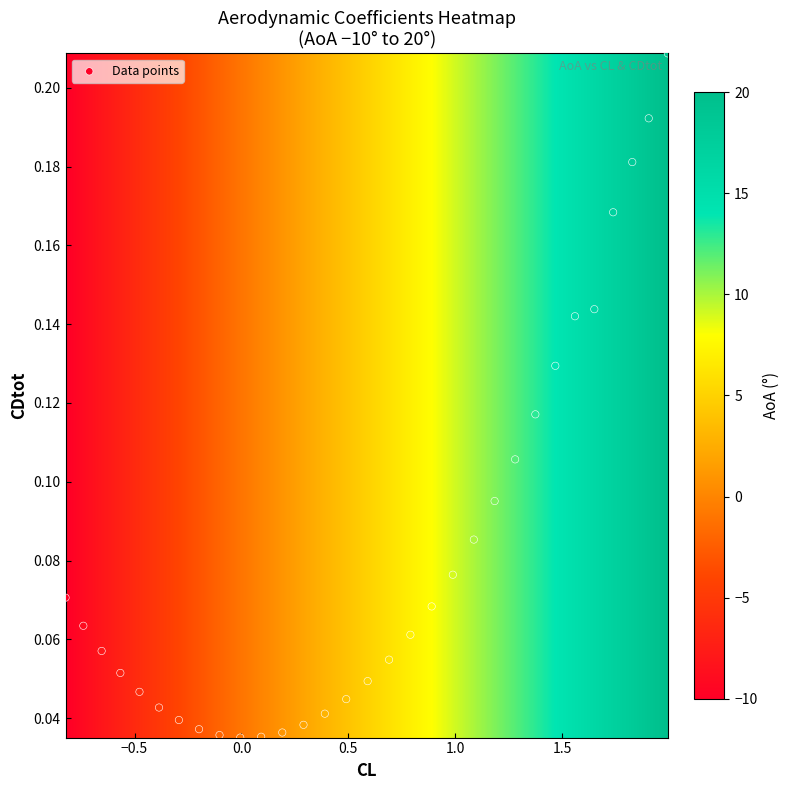

What is the range of X values (max minus min)?

2.8